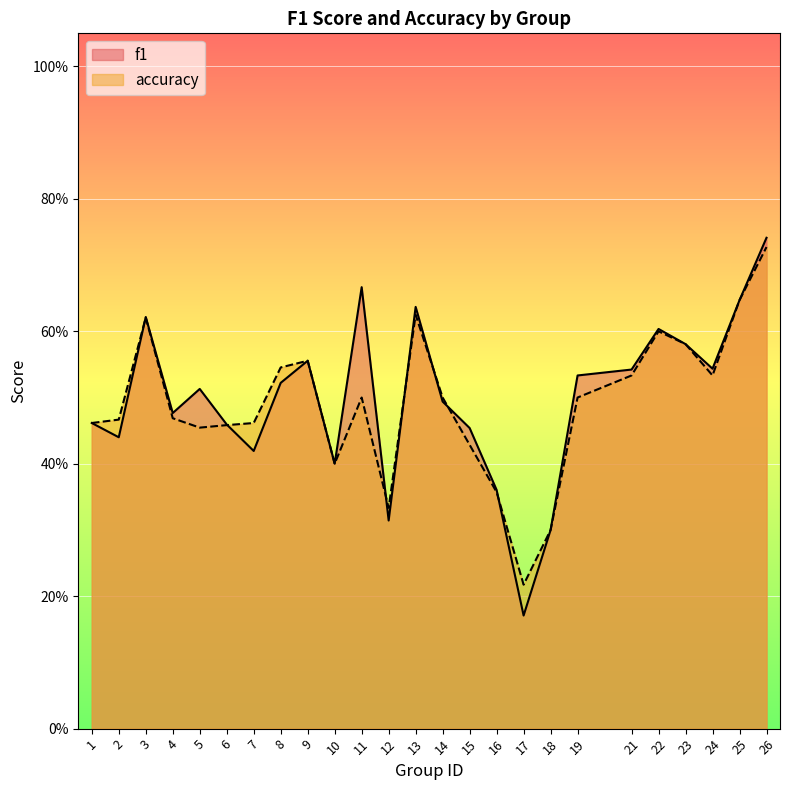

At which category does accuracy reach its first local valley?

5